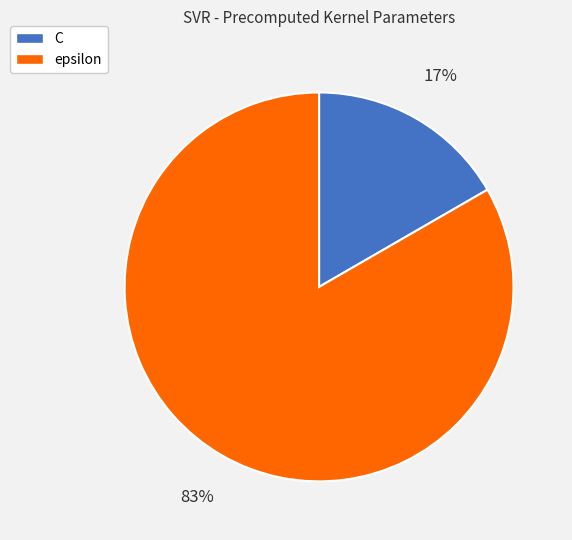

Do C and epsilon together represent more than half of the pie?

Yes